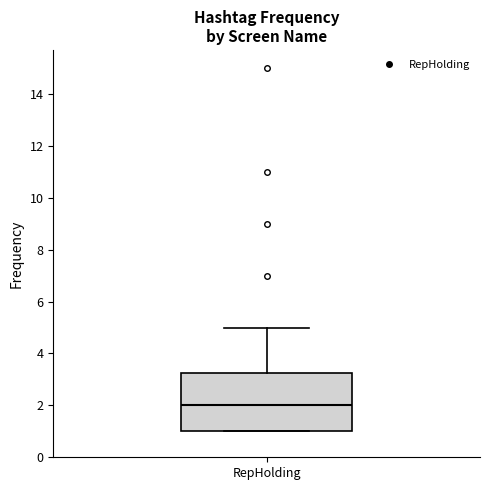

Read this box plot against the y-axis: the position of the median line, the range covered by the box, and the ends of both whiskers. The values are not printed on the chart, so give them approximately, as read against the axis.

median 2.0, box 1.0 to 3.2, whiskers 1.0 to 5.0